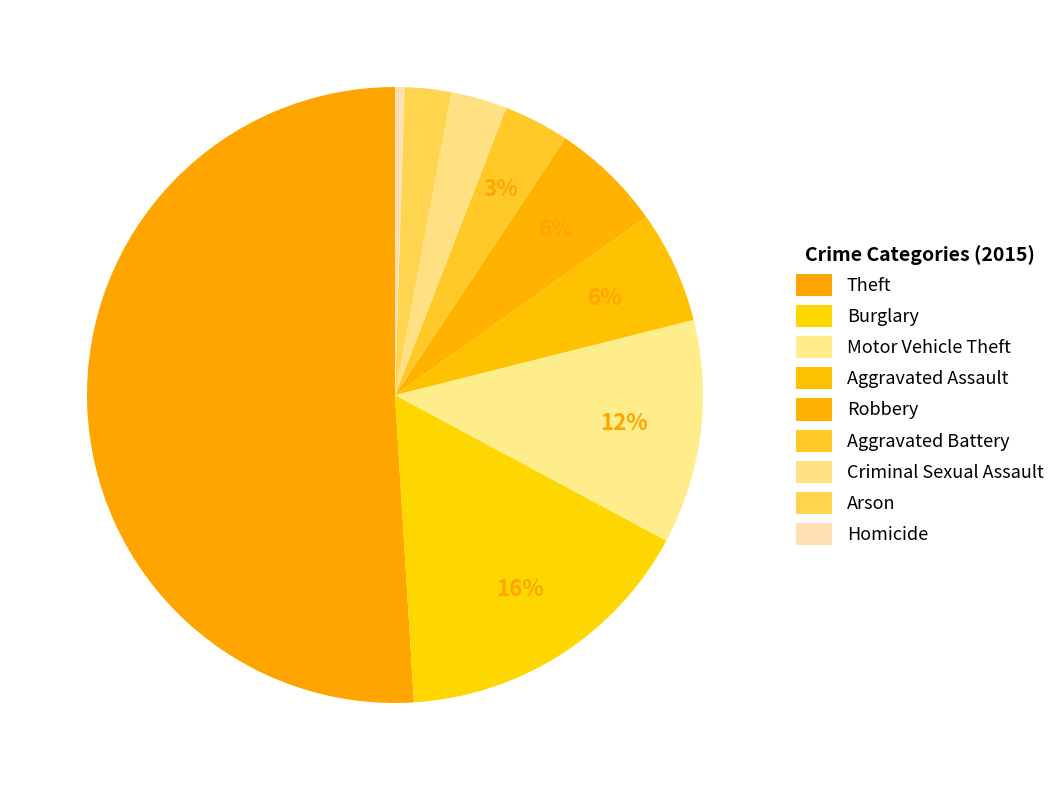

To the nearest percent, what is the average slice percentage?

11%